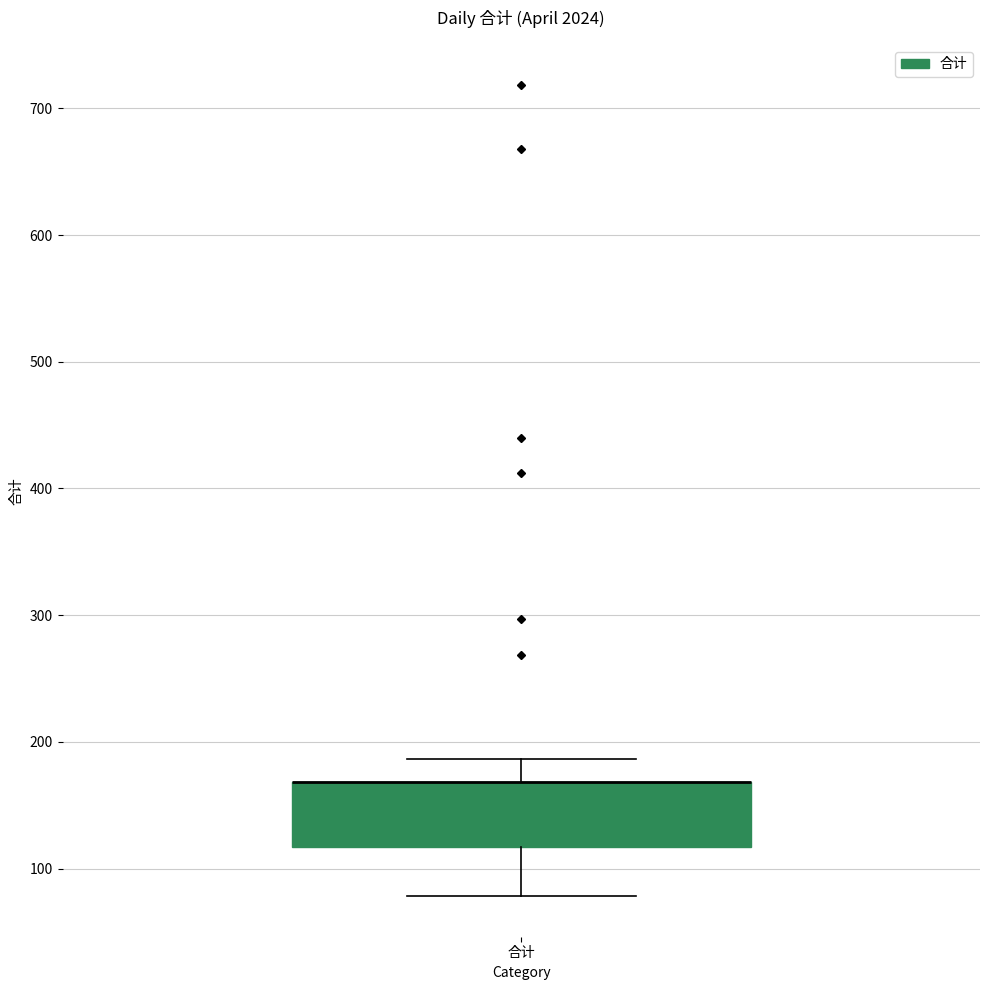

Transcribe this box plot: give where the median line is, the range the box spans, and where the two whiskers end, as read against the y-axis. The values are not printed on the chart, so give them approximately, as read against the axis.

median 170 (drawn on the box's upper edge), box 120 to 170, whiskers 80 to 190